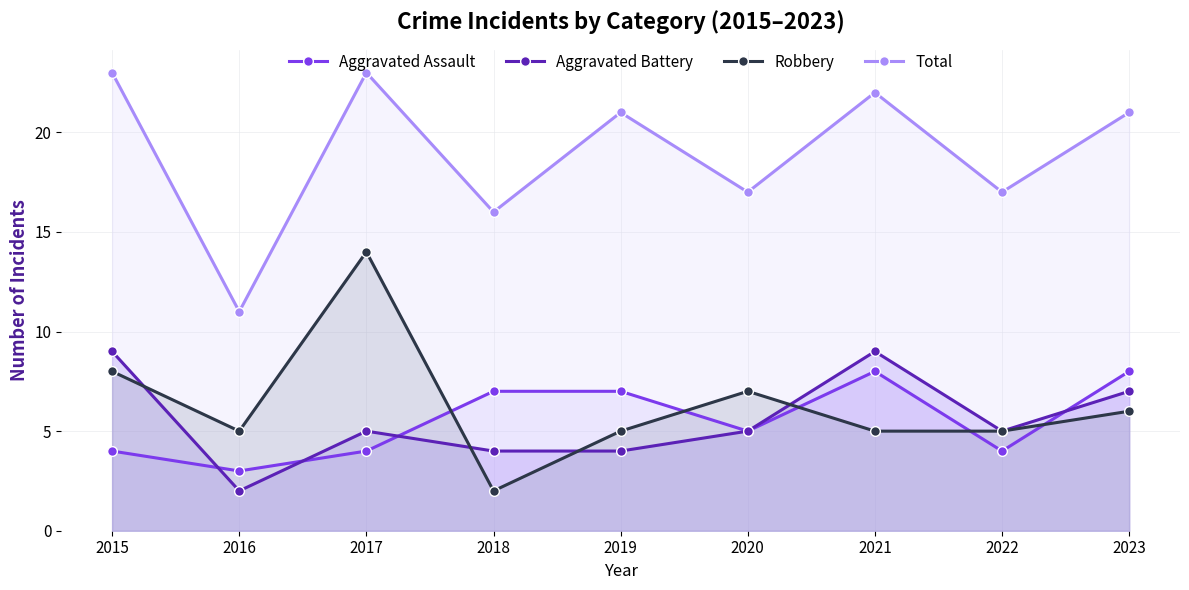

How many interior local peaks does the Aggravated Assault series have?

1